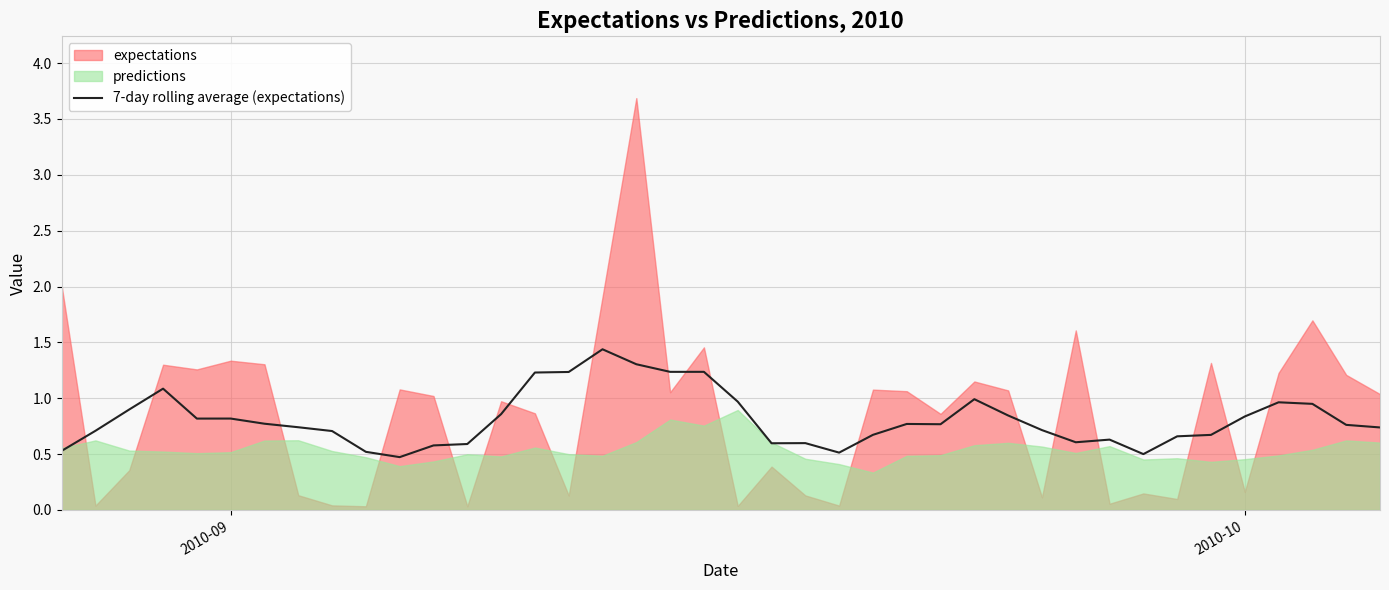

How many lines are shown in the chart?

1